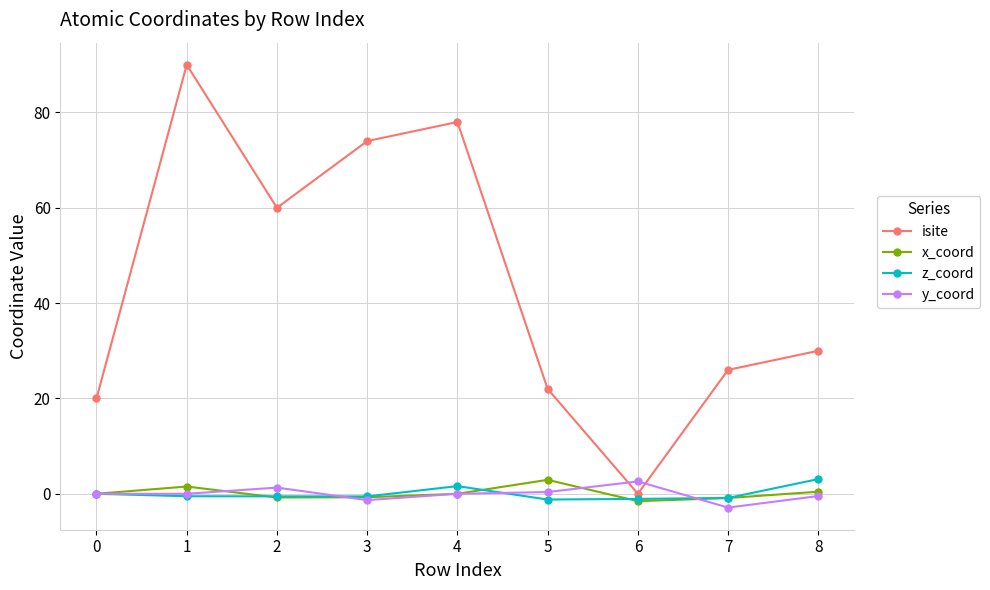

Which series has the largest range (max minus min)?

isite